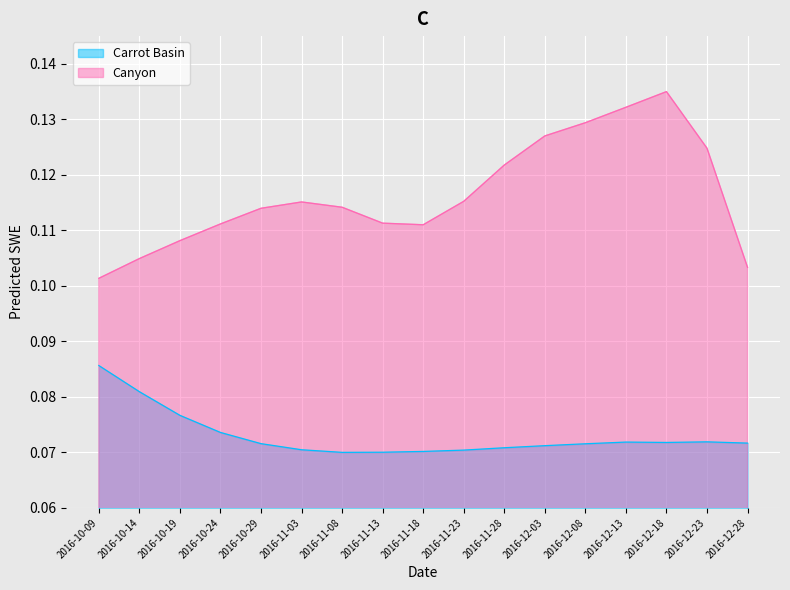

How many categories are shown in the chart?

17